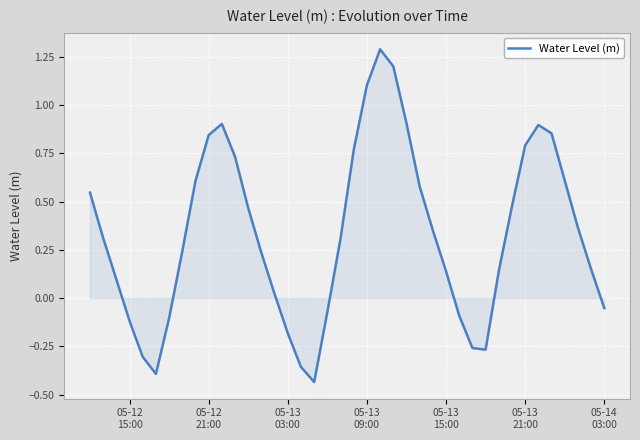

True or false: there are more than 2 points higher than both neighbors.

True